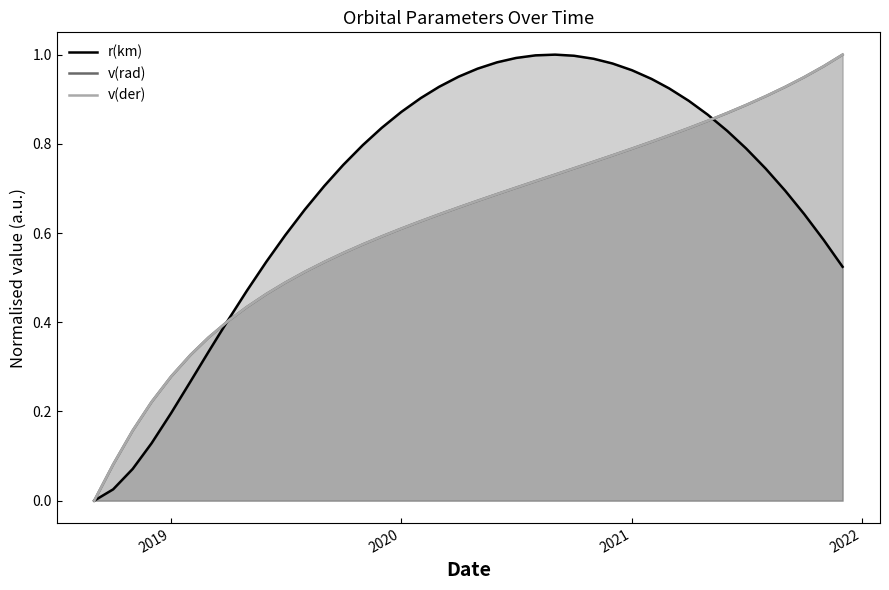

Where is the first local maximum for r(km)?

2020-09-01